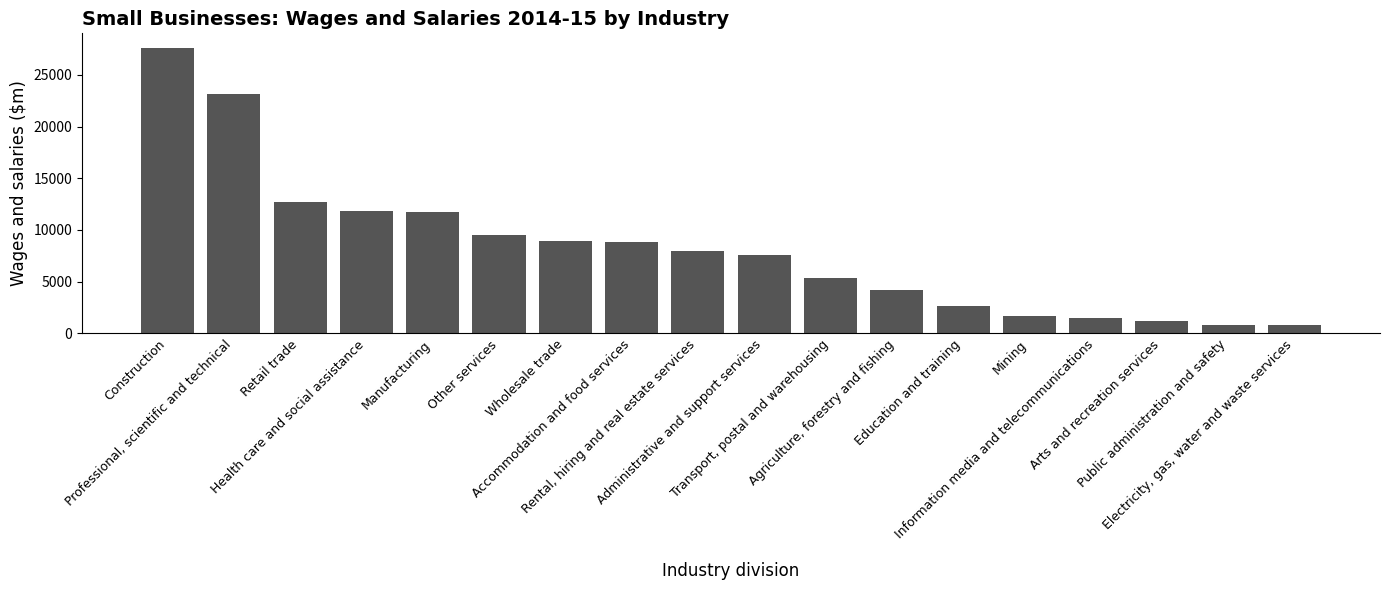

What is the sum of the values at Public administration and safety and Arts and recreation services?

1990